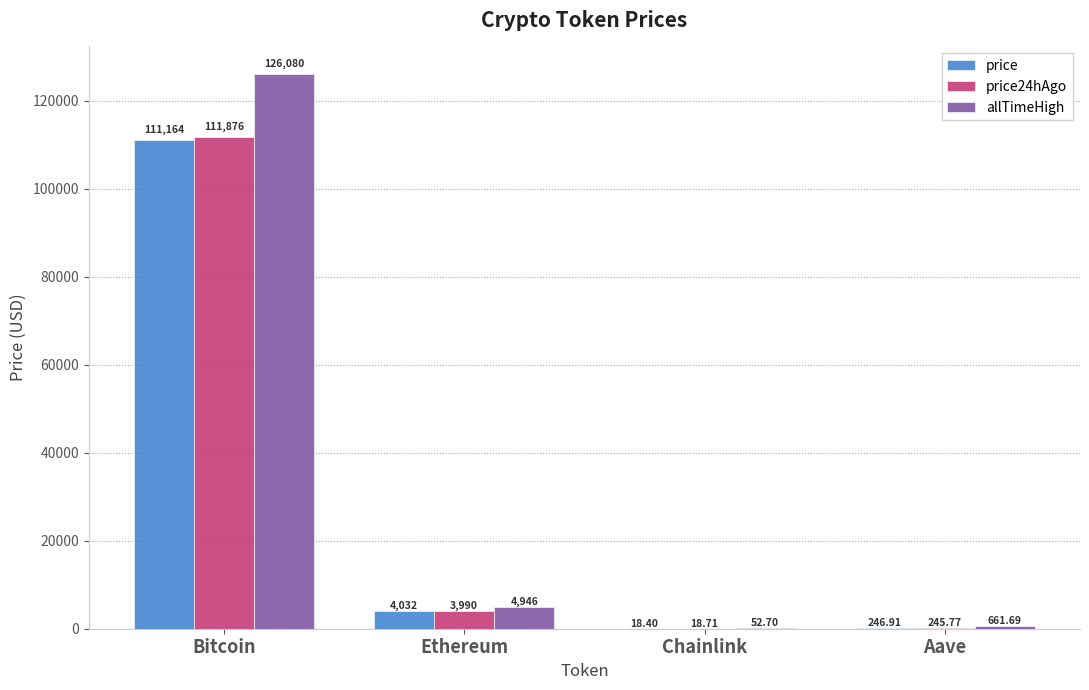

What is the spread (max minus min) of values at Bitcoin?

14916.0